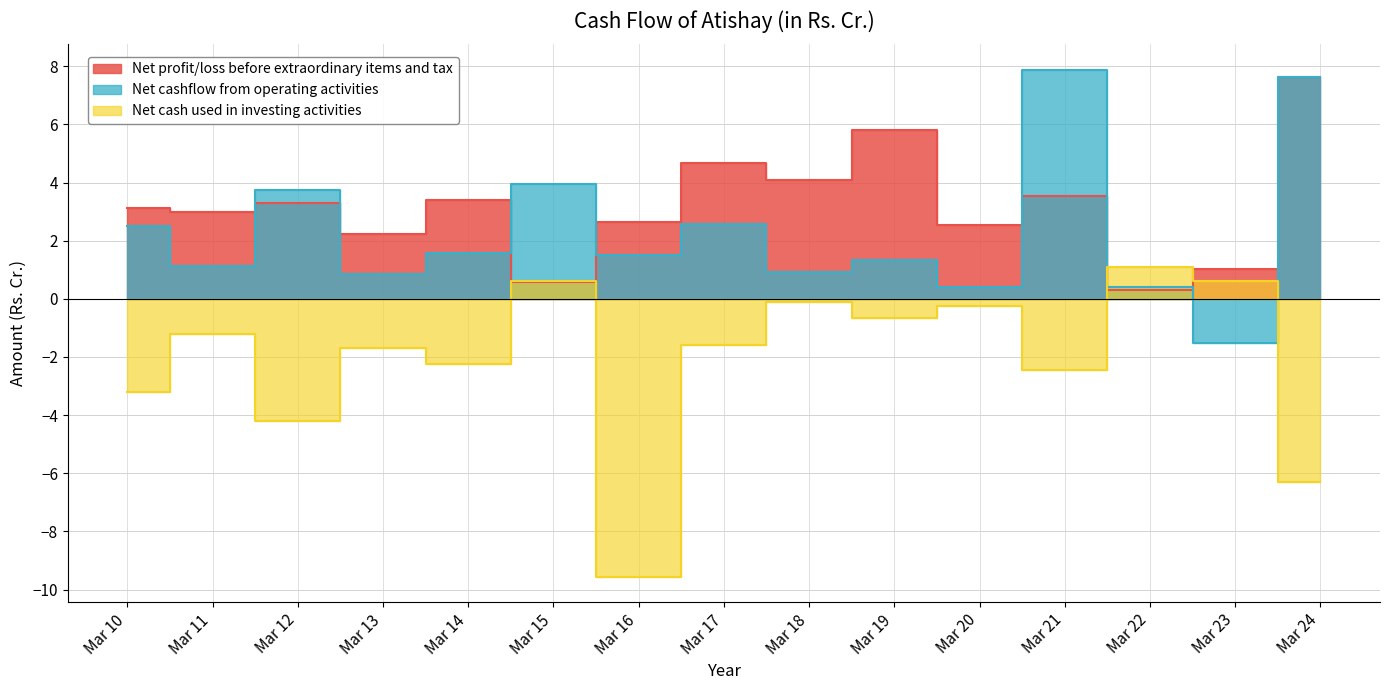

Is it true that Net cash used in investing activities equals -2.5 at Mar 17?

False